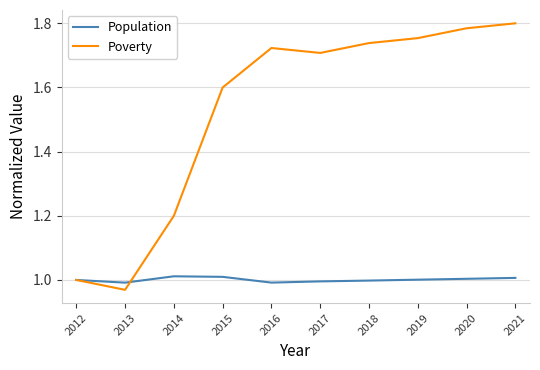

Between 2012 and 2015, which series saw the biggest shift?

Poverty